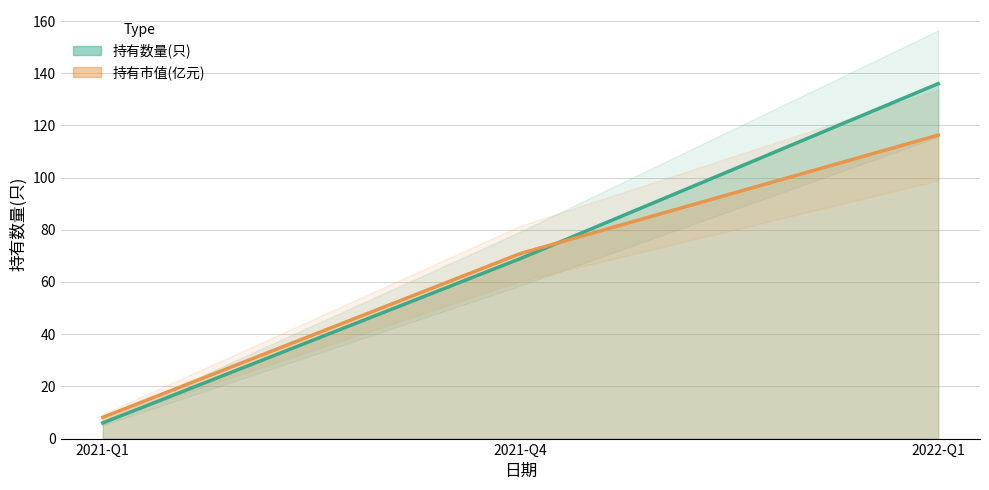

At 2022-Q1, list the series in order from smallest to largest.

持有市值(亿元), 持有数量(只)